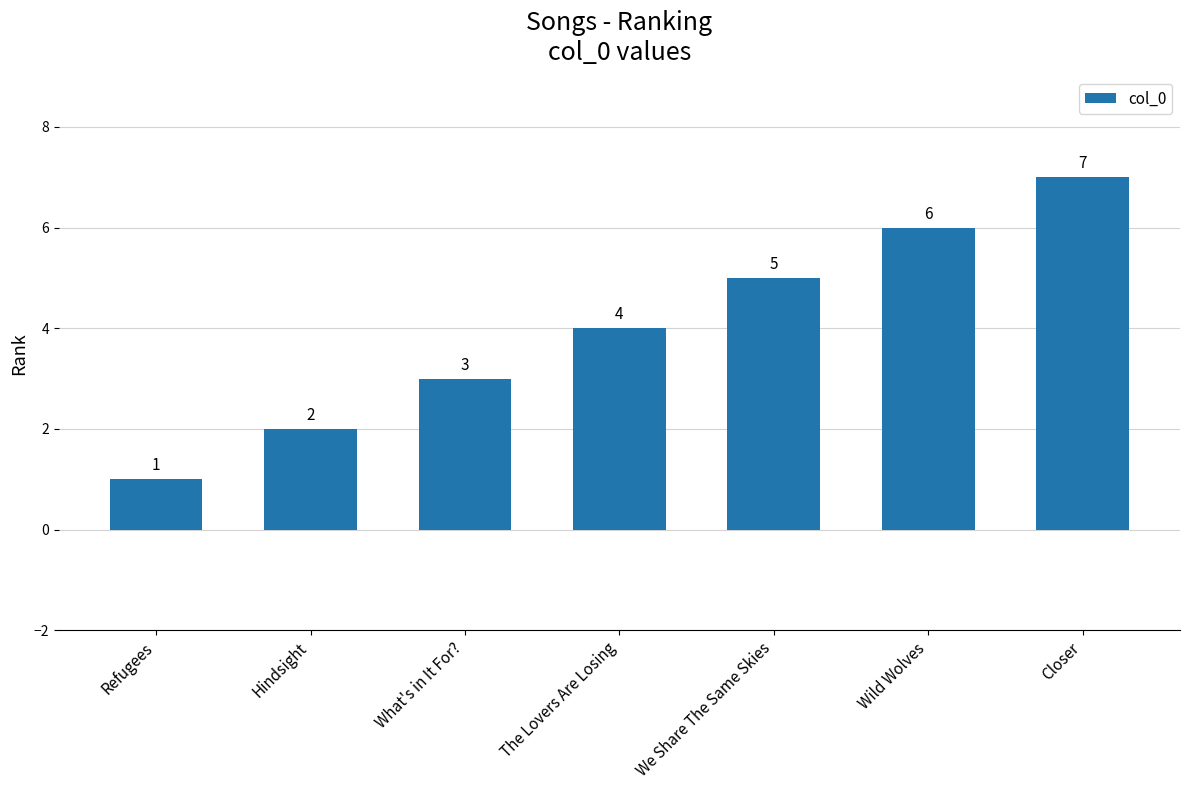

How many bars are there in total?

7